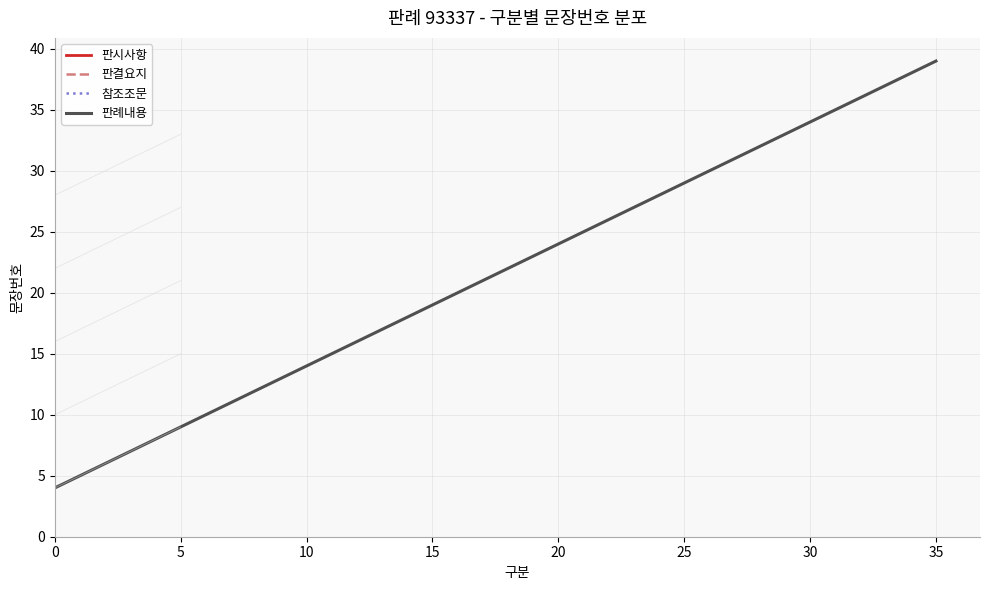

How many data points are less than 22?

18